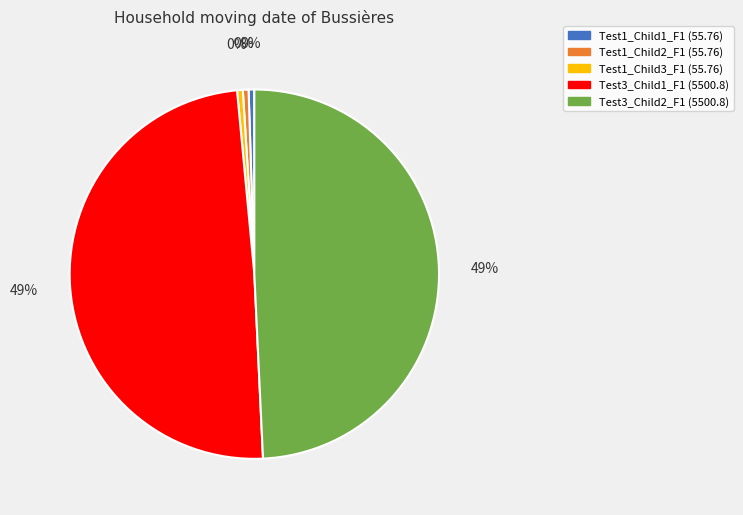

Count the number of slices in the pie.

5